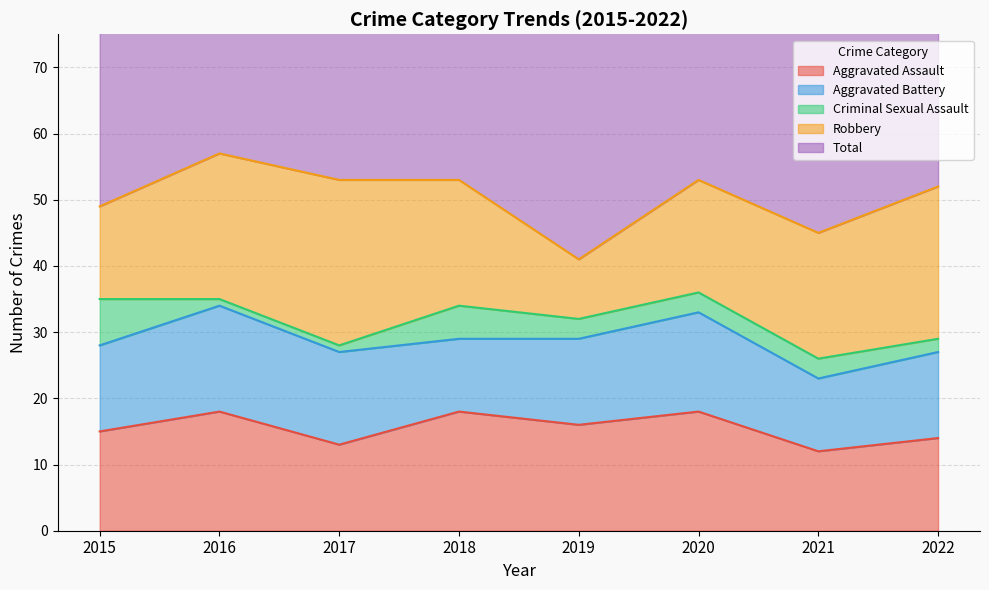

True or false: Total has a value of 68 at 2019.

False